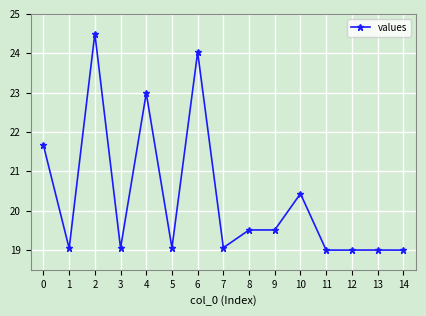

What is the average value?

20.3